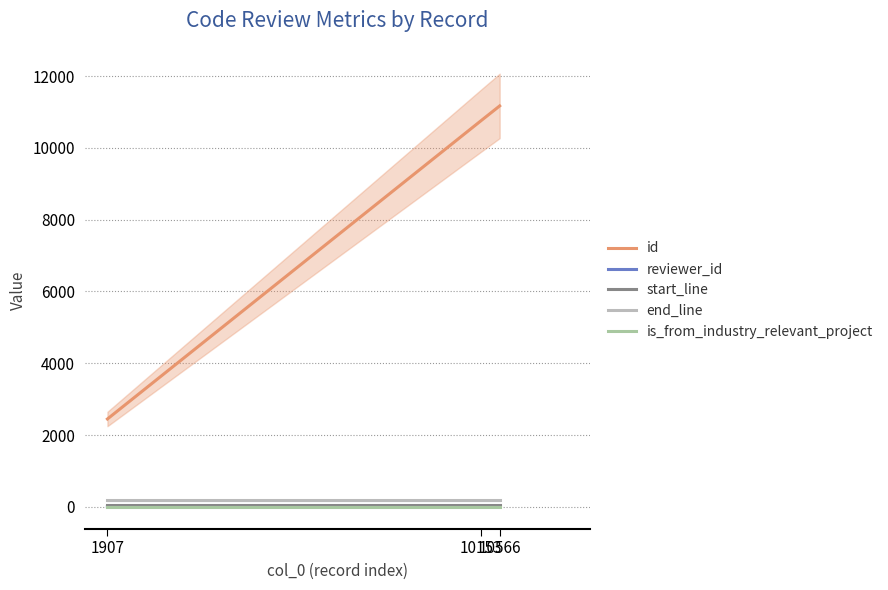

List the labels in order of reviewer_id value, largest first.

10566, 10153, 1907